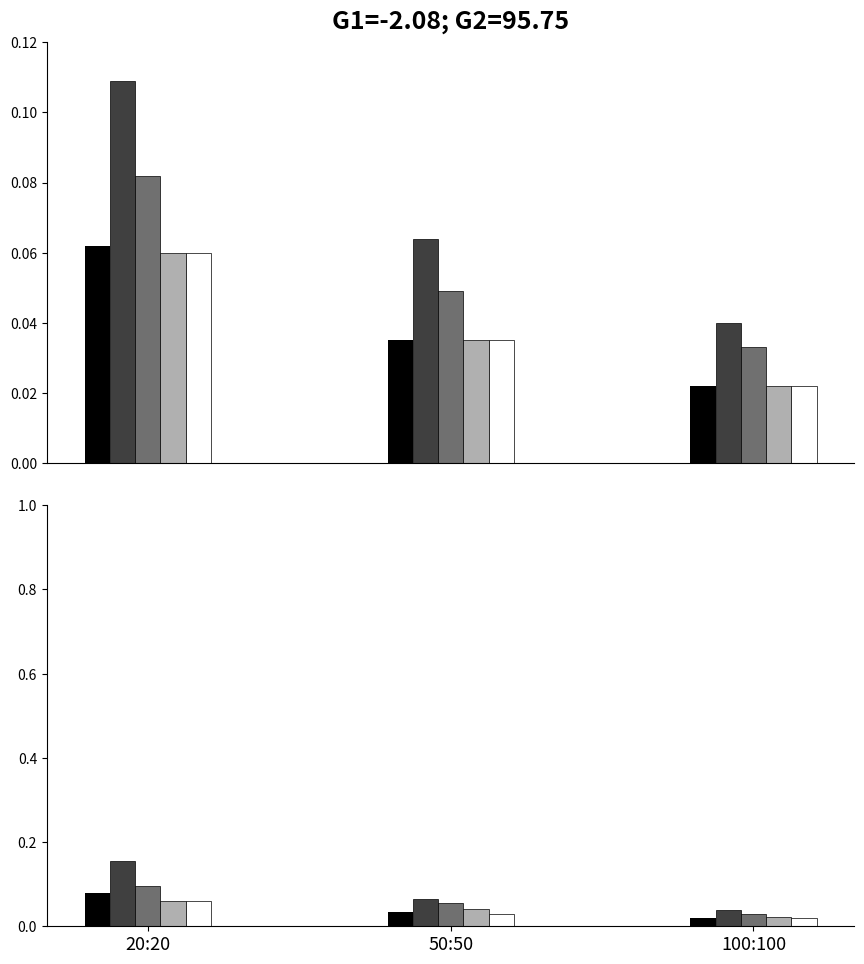

Count the number of data series in this chart.

5